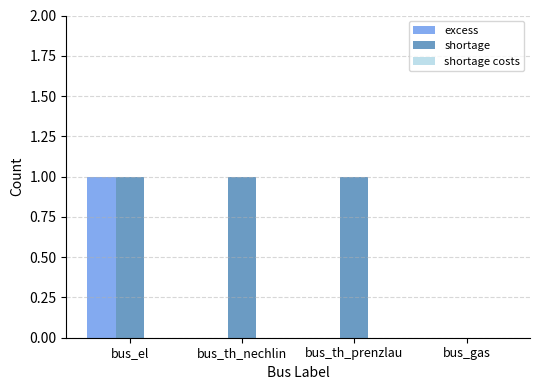

What is the spread (max minus min) of values at bus_th_prenzlau?

1